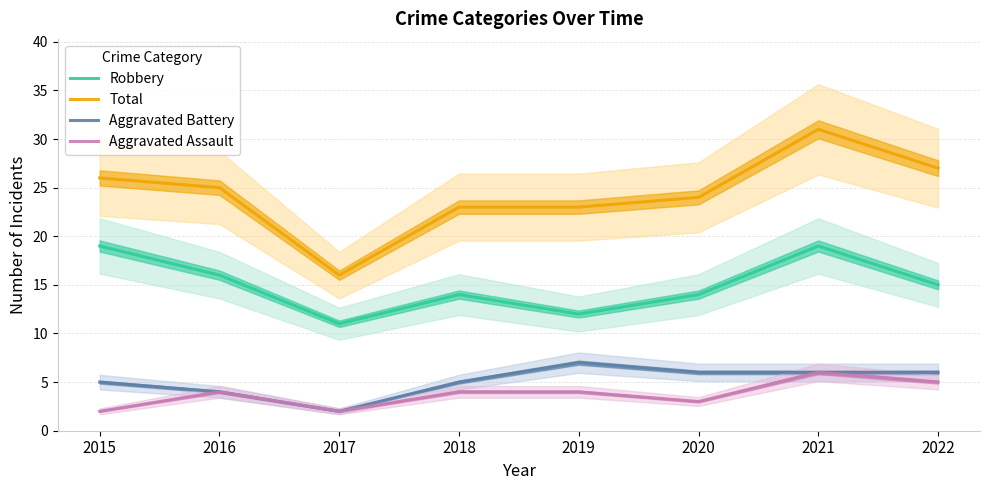

Where is the first local maximum for Aggravated Assault?

2016